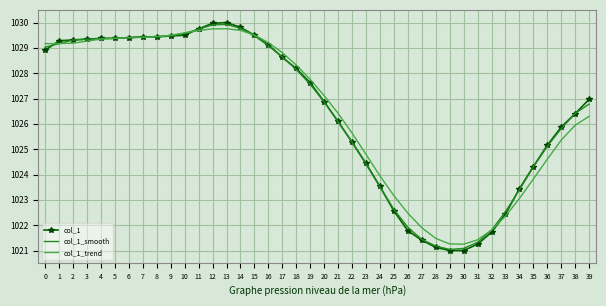

Between which two adjacent categories do col_1 and col_1_smooth first intersect?

0 and 1